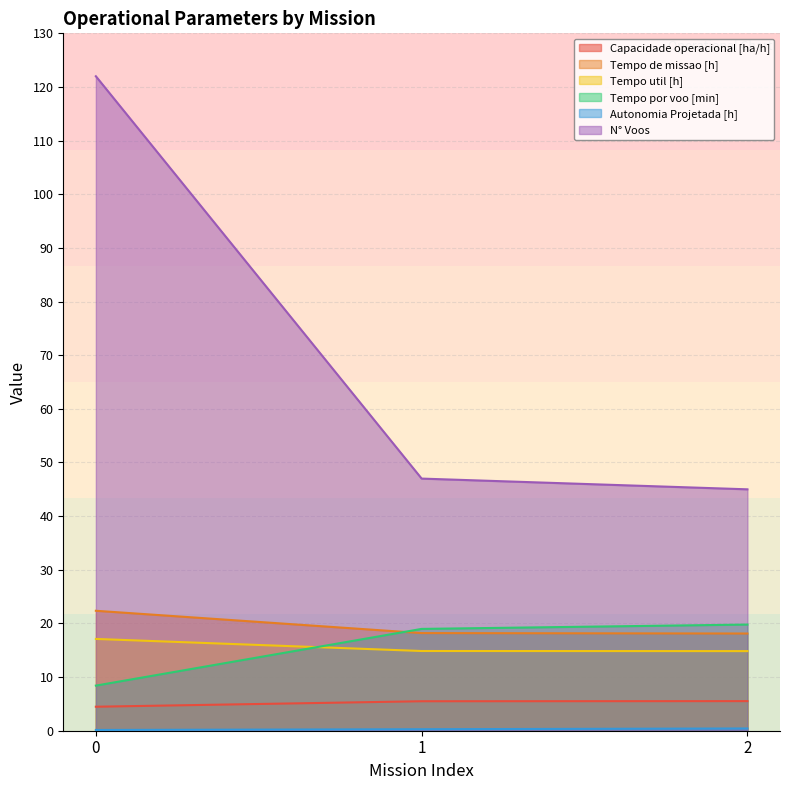

List the labels in order of N° Voos value, smallest first.

2, 1, 0